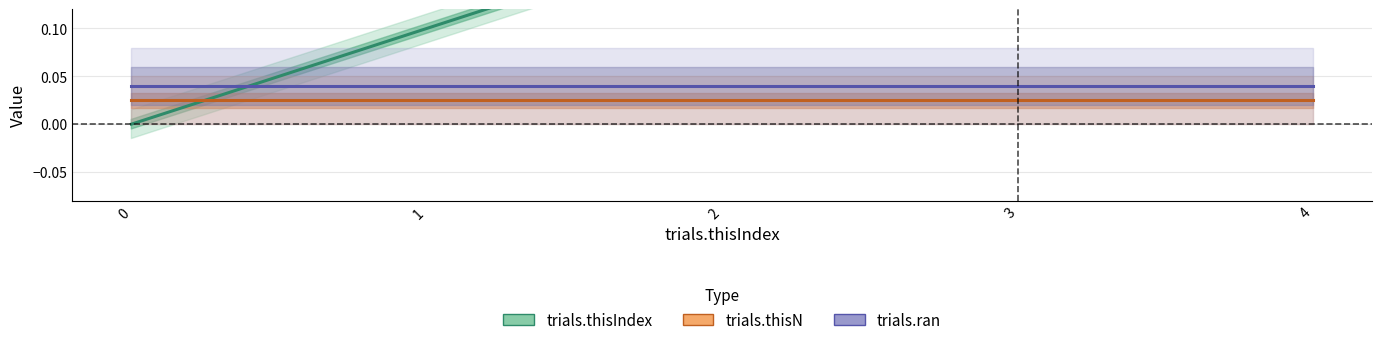

Which series has the largest total across all categories?

trials.thisIndex